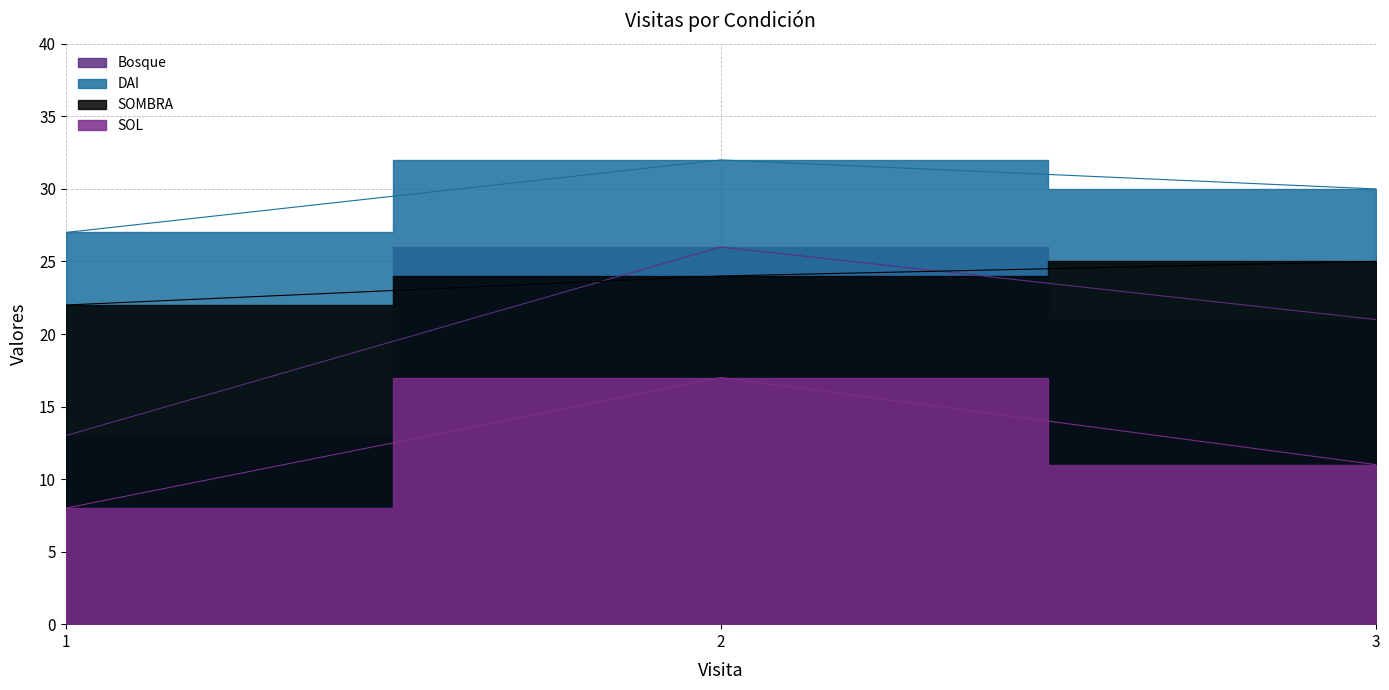

What is the value of the Bosque point at the 3rd from the left?

21